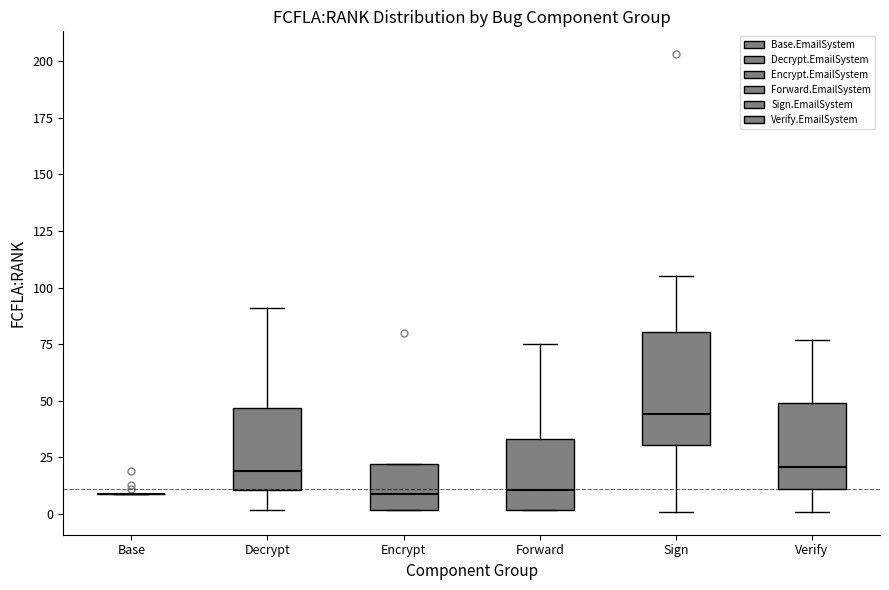

Reading left to right, read every box against the y-axis: the position of its median line, the range the box covers, and the ends of its whiskers. The values are not printed on the chart, so give them approximately, as read against the axis.

Base: box collapsed to a line at 10, whiskers 10 to 10
Decrypt: median 20, box 10 to 45, whiskers 0 to 90
Encrypt: median 10, box 0 to 20, whiskers 0 to 20
Forward: median 10, box 0 to 35, whiskers 0 to 75
Sign: median 45, box 30 to 80, whiskers 0 to 105
Verify: median 20, box 10 to 50, whiskers 0 to 75